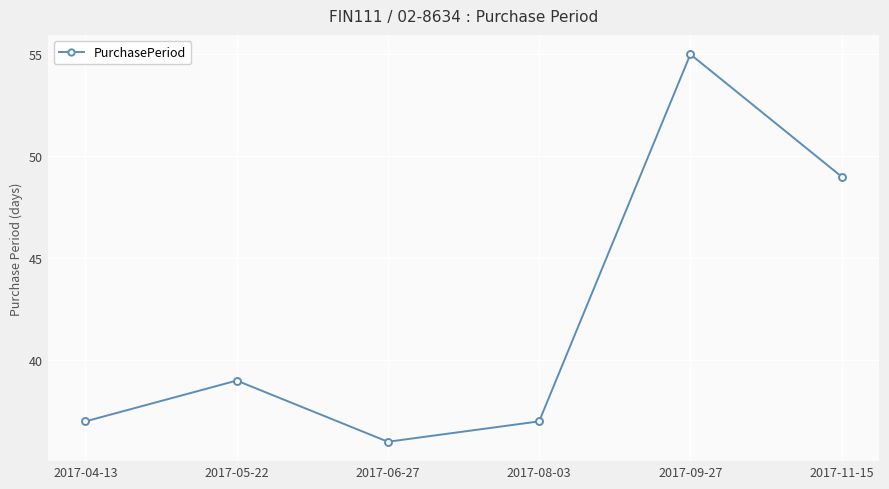

What is the label of the 5th point from the left?

2017-09-27